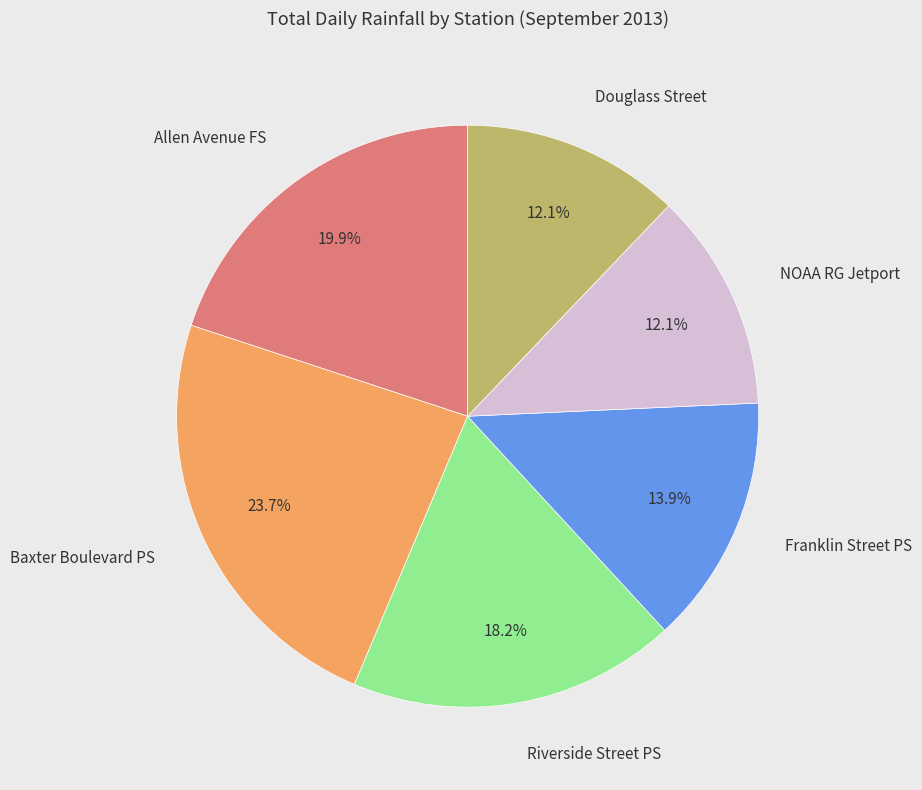

Is there a majority slice in this chart?

No